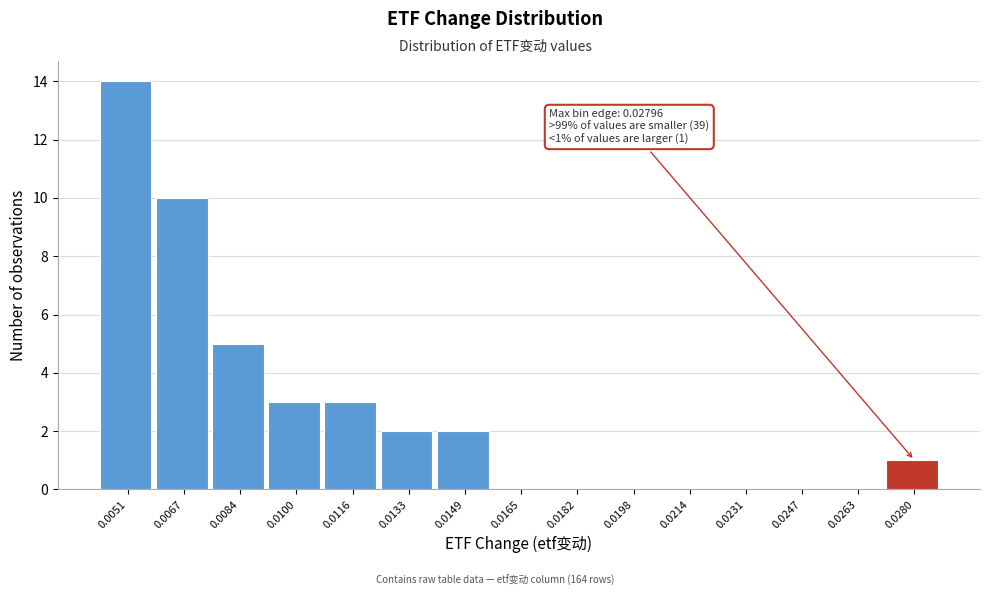

Reading left to right, what are all the values shown in this chart?

0.0051=14	0.0067=10	0.0084=5	0.0100=3	0.0116=3	0.0133=2	0.0149=2	0.0165=0	0.0182=0	0.0198=0	0.0214=0	0.0231=0	0.0247=0	0.0263=0	0.0280=1